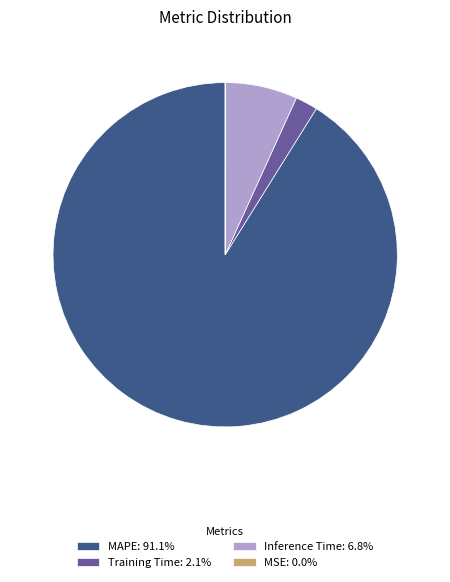

Which category has the biggest portion of the pie?

MAPE